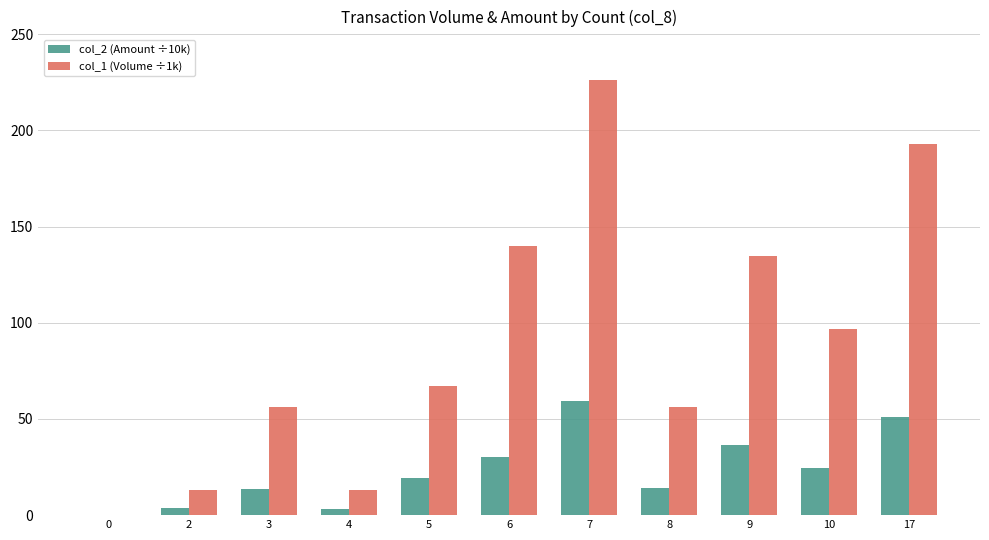

Which series has the largest total across all categories?

col_1 (Volume ÷1k)